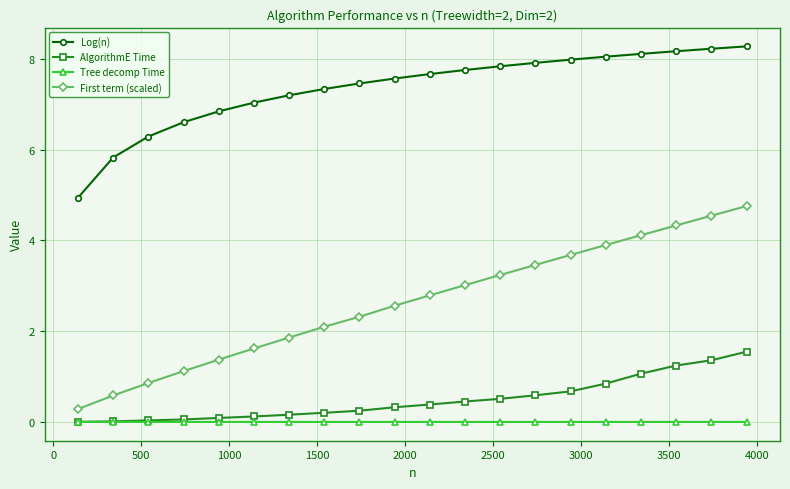

Rank the series by their maximum value, from highest to lowest.

Log(n), First term (scaled), AlgorithmE Time, Tree decomp Time